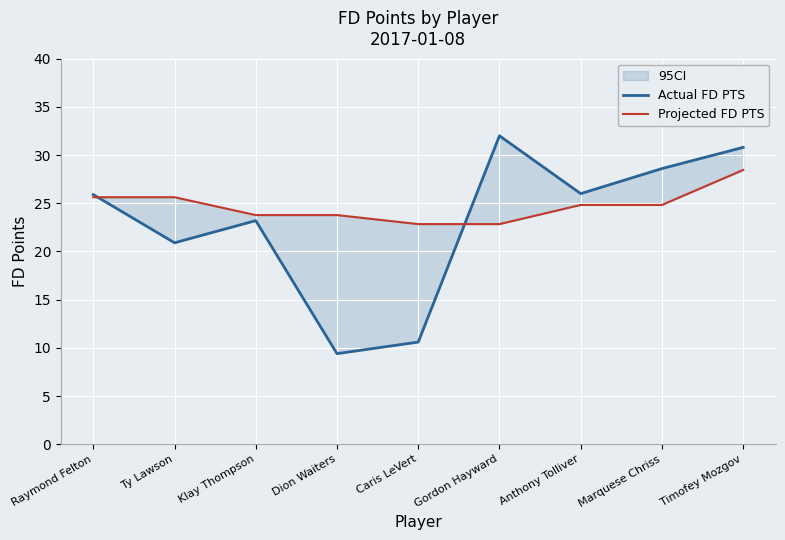

Where does the Projected FD PTS series first go above 24?

Raymond Felton